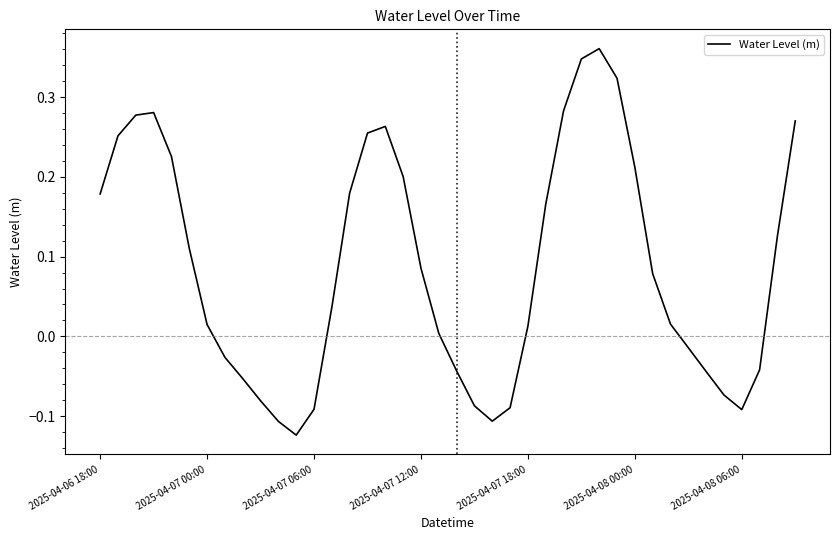

What is the difference between the maximum and minimum values?

0.5